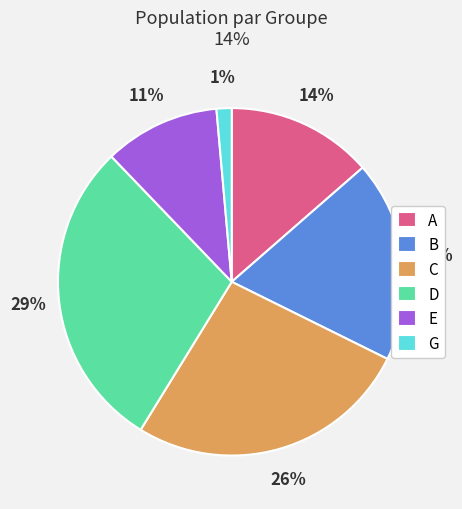

Which slice is the largest?

D